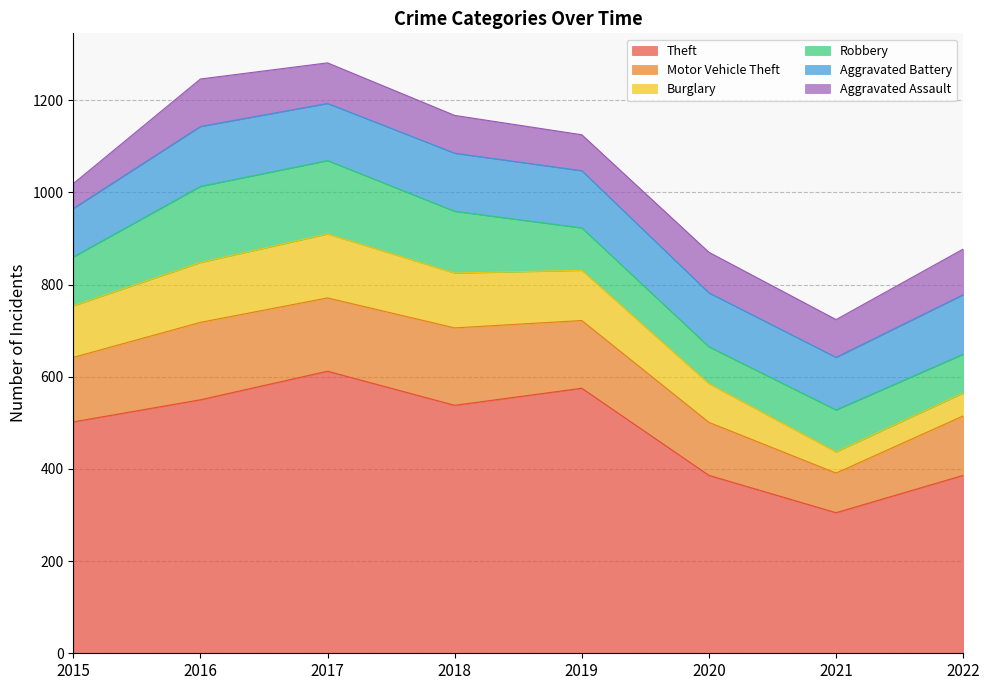

Reading left to right, what are all the values shown in this chart?

Theft: 502	550	612	538	575	386	305	386
Motor Vehicle Theft: 140	168	159	168	147	115	86	129
Burglary: 112	130	139	119	109	84	46	50
Robbery: 106	165	159	134	92	80	91	84
Aggravated Battery: 105	130	124	126	124	117	114	129
Aggravated Assault: 54	103	88	82	78	88	82	99